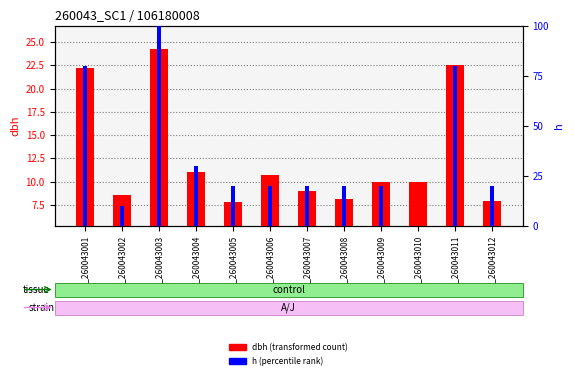

Reading left to right, list all the values displayed in this chart.

dbh: 22.2	8.6	24.3	11.1	7.8	10.8	9.0	8.2	9.9	9.9	22.5	7.9
h: 80.0	10.0	100.0	30.0	20.0	20.0	20.0	20.0	20.0	0.0	80.0	20.0